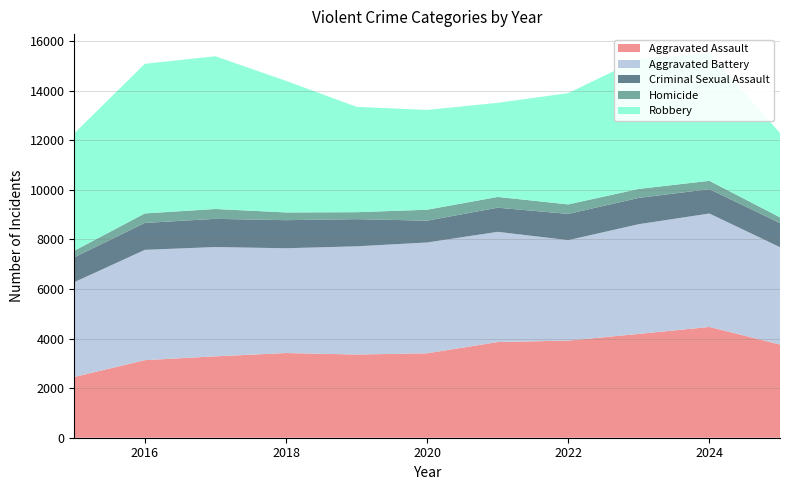

Reading left to right, what are all the values shown in this chart?

Aggravated Assault: 2453	3131	3284	3418	3358	3407	3861	3921	4190	4471	3761
Aggravated Battery: 3824	4451	4411	4228	4366	4472	4448	4052	4428	4577	3928
Criminal Sexual Assault: 1004	1086	1138	1133	1097	880	974	1059	1061	983	973
Homicide: 264	384	398	312	280	442	434	384	363	336	231
Robbery: 4740	6038	6164	5311	4252	4028	3798	4491	5242	5145	3404